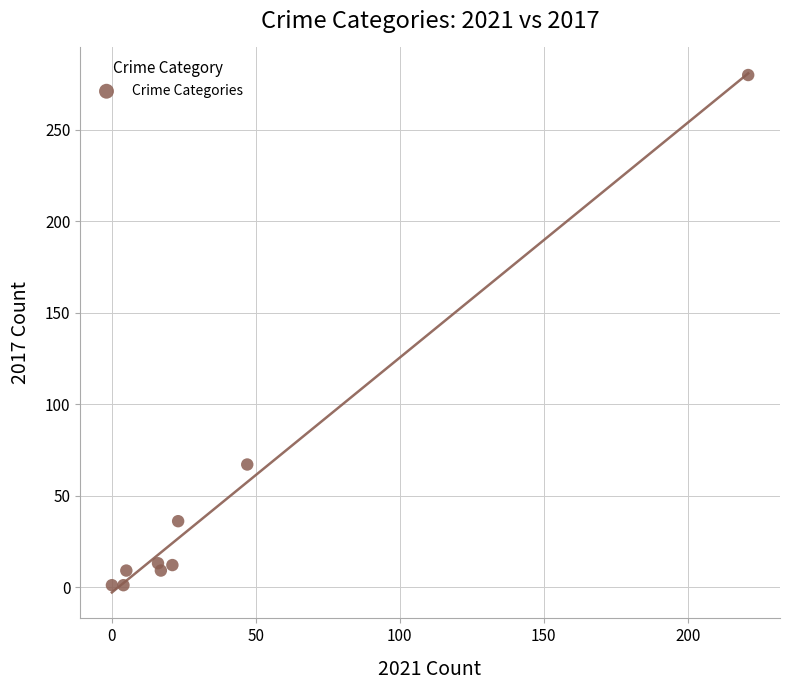

What is the average X value?

39